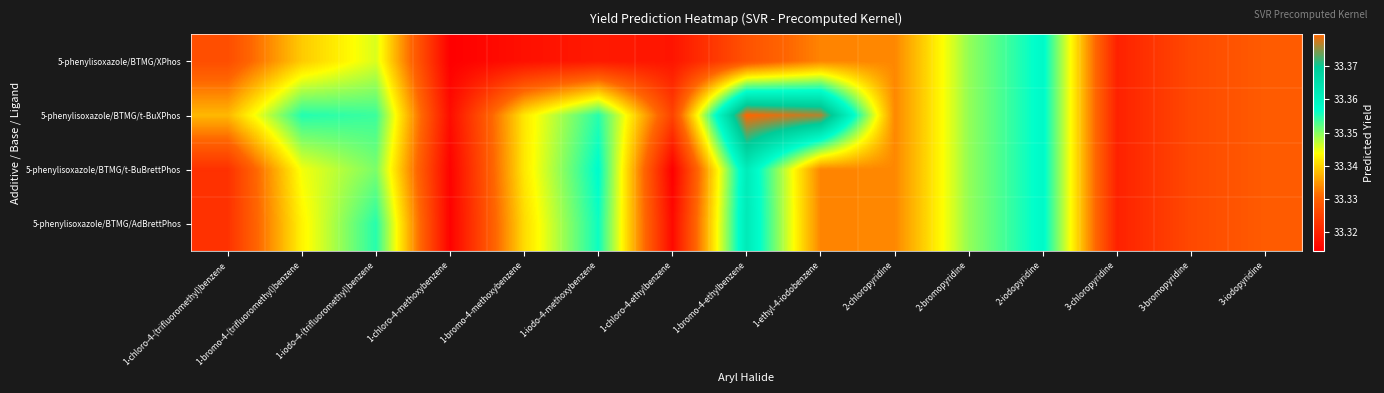

Reading left to right, what are all the values shown in this chart?

5-phenylisoxazole/BTMG/XPhos: 1-chloro-4-(trifluoromethyl)benzene=33.3	1-bromo-4-(trifluoromethyl)benzene=33.3	1-iodo-4-(trifluoromethyl)benzene=33.3	1-chloro-4-methoxybenzene=33.3	1-bromo-4-methoxybenzene=33.3	1-iodo-4-methoxybenzene=33.3	1-chloro-4-ethylbenzene=33.3	1-bromo-4-ethylbenzene=33.3	1-ethyl-4-iodobenzene=33.3	2-chloropyridine=33.3	2-bromopyridine=33.3	2-iodopyridine=33.4	3-chloropyridine=33.3	3-bromopyridine=33.3	3-iodopyridine=33.3
5-phenylisoxazole/BTMG/t-BuXPhos: 1-chloro-4-(trifluoromethyl)benzene=33.3	1-bromo-4-(trifluoromethyl)benzene=33.4	1-iodo-4-(trifluoromethyl)benzene=33.4	1-chloro-4-methoxybenzene=33.3	1-bromo-4-methoxybenzene=33.3	1-iodo-4-methoxybenzene=33.4	1-chloro-4-ethylbenzene=33.3	1-bromo-4-ethylbenzene=33.4	1-ethyl-4-iodobenzene=33.4	2-chloropyridine=33.3	2-bromopyridine=33.3	2-iodopyridine=33.4	3-chloropyridine=33.3	3-bromopyridine=33.3	3-iodopyridine=33.3
5-phenylisoxazole/BTMG/t-BuBrettPhos: 1-chloro-4-(trifluoromethyl)benzene=33.3	1-bromo-4-(trifluoromethyl)benzene=33.3	1-iodo-4-(trifluoromethyl)benzene=33.4	1-chloro-4-methoxybenzene=33.3	1-bromo-4-methoxybenzene=33.3	1-iodo-4-methoxybenzene=33.4	1-chloro-4-ethylbenzene=33.3	1-bromo-4-ethylbenzene=33.4	1-ethyl-4-iodobenzene=33.3	2-chloropyridine=33.3	2-bromopyridine=33.3	2-iodopyridine=33.4	3-chloropyridine=33.3	3-bromopyridine=33.3	3-iodopyridine=33.3
5-phenylisoxazole/BTMG/AdBrettPhos: 1-chloro-4-(trifluoromethyl)benzene=33.3	1-bromo-4-(trifluoromethyl)benzene=33.3	1-iodo-4-(trifluoromethyl)benzene=33.4	1-chloro-4-methoxybenzene=33.3	1-bromo-4-methoxybenzene=33.3	1-iodo-4-methoxybenzene=33.4	1-chloro-4-ethylbenzene=33.3	1-bromo-4-ethylbenzene=33.4	1-ethyl-4-iodobenzene=33.3	2-chloropyridine=33.3	2-bromopyridine=33.3	2-iodopyridine=33.4	3-chloropyridine=33.3	3-bromopyridine=33.3	3-iodopyridine=33.3